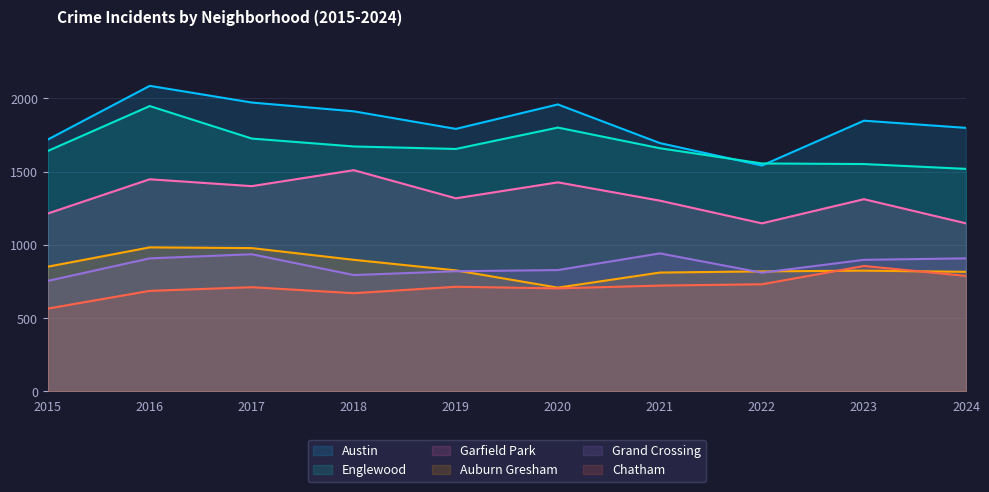

Reading left to right, transcribe all the data shown in this chart.

Austin: 1719	2086	1972	1912	1792	1959	1695	1542	1848	1799
Englewood: 1641	1948	1726	1672	1655	1801	1660	1556	1552	1519
Garfield Park: 1214	1448	1401	1510	1318	1427	1302	1147	1312	1147
Auburn Gresham: 851	983	978	898	826	708	811	819	824	816
Grand Crossing: 754	908	936	794	820	828	942	810	898	908
Chatham: 565	686	711	670	714	703	722	731	856	788